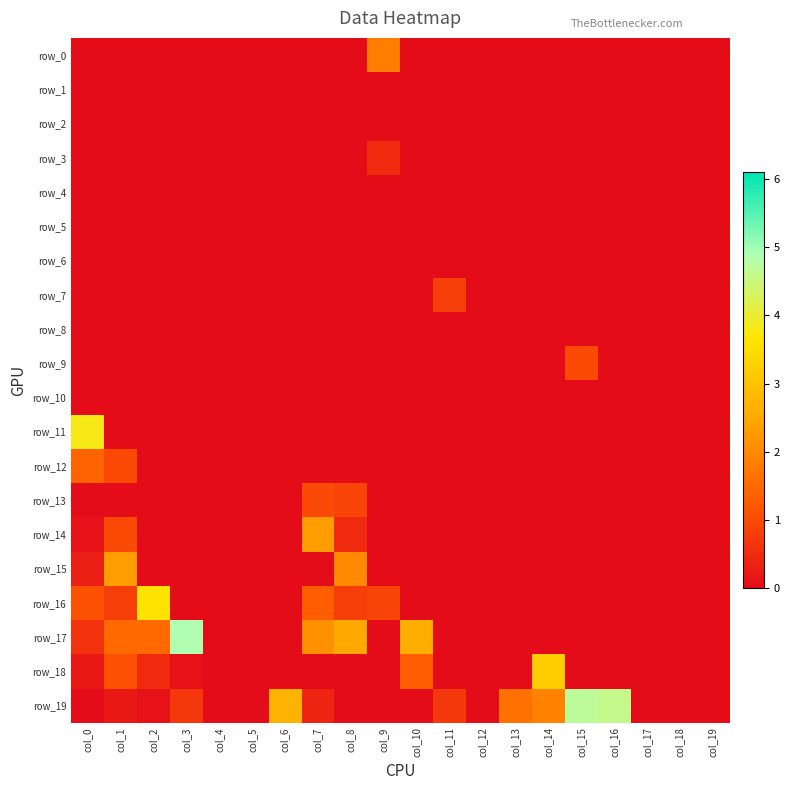

What is the maximum value for row_12?

1.4